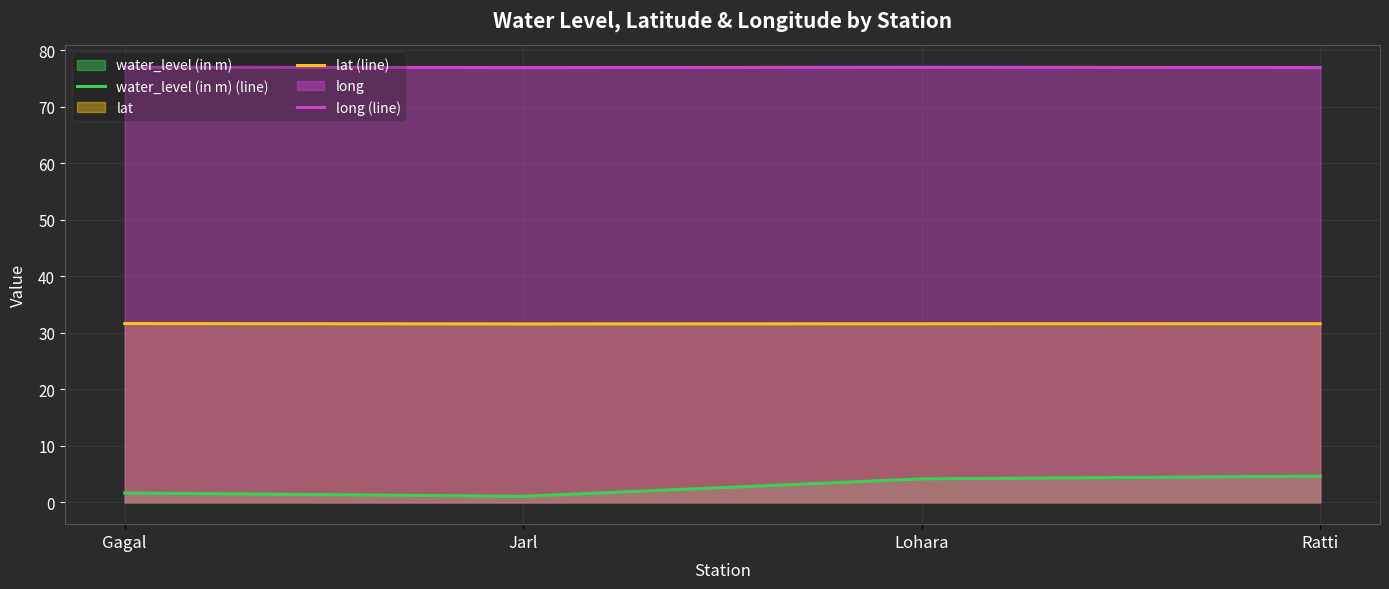

Which label corresponds to the largest value in the chart?

Gagal